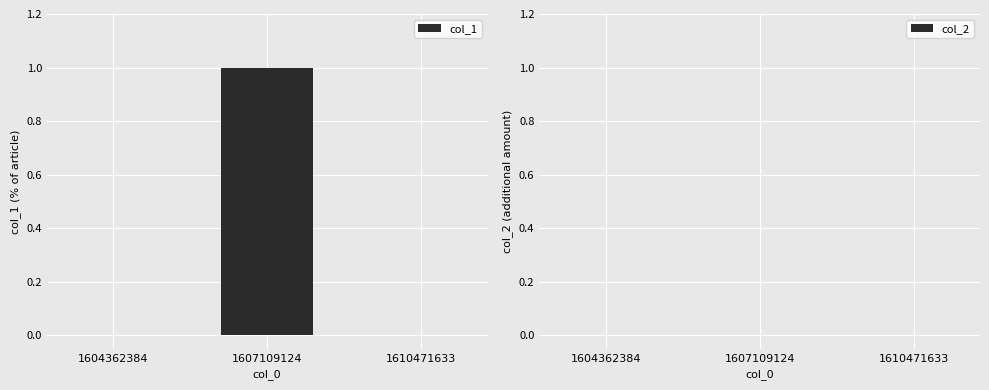

Between 1610471633 and 1607109124, which is larger?

1607109124